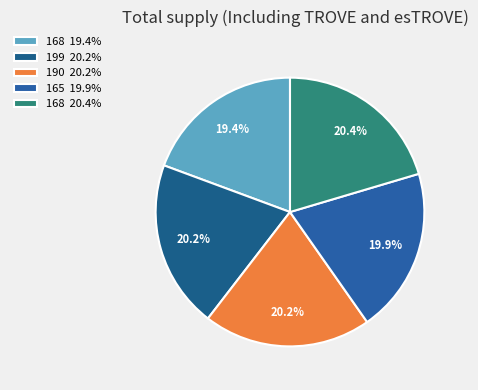

To the nearest percent, what is the difference between the largest and smallest slice percentages?

1%